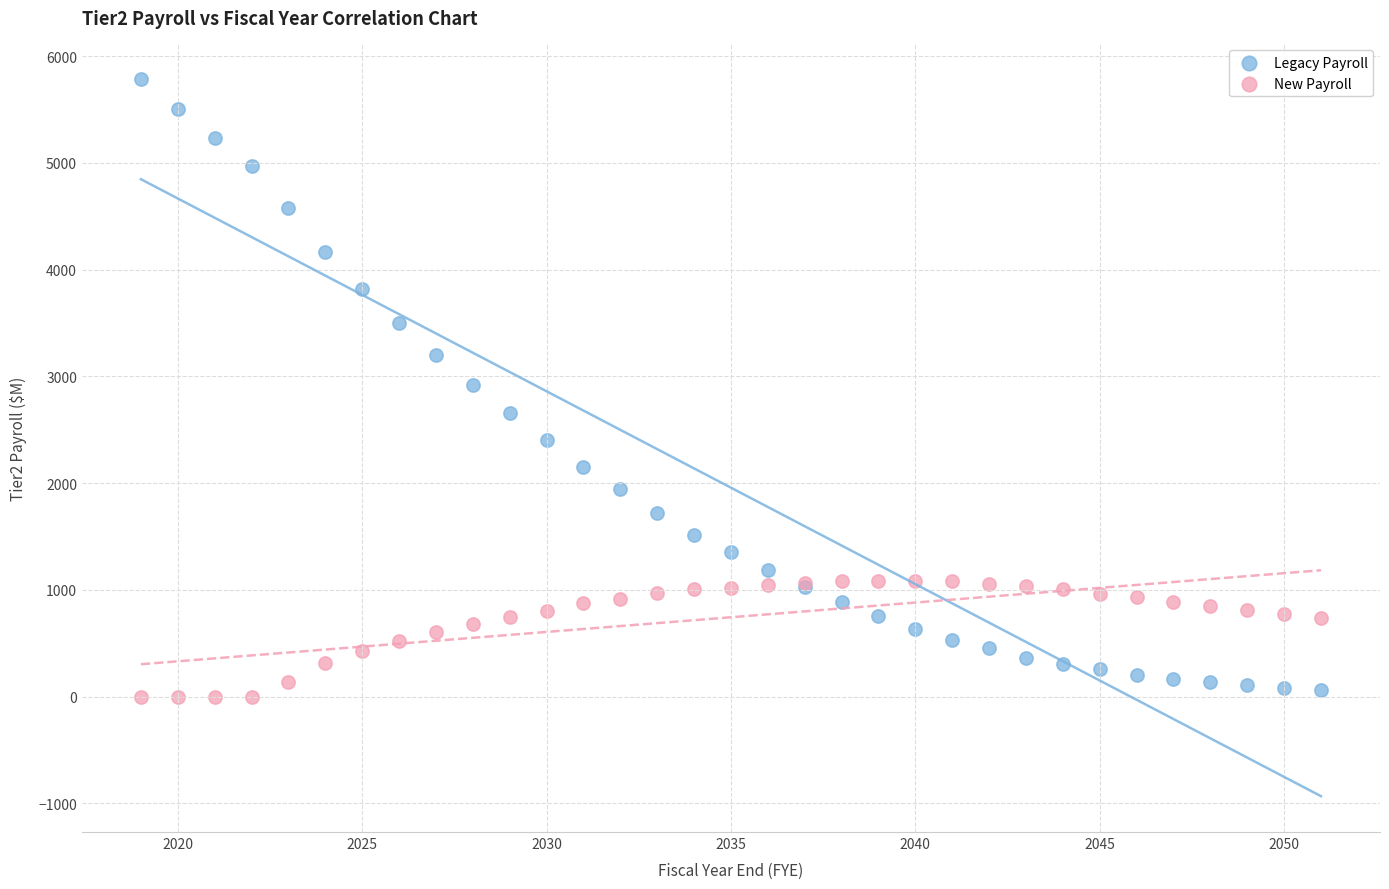

Which series reaches the minimum Y coordinate?

New Payroll